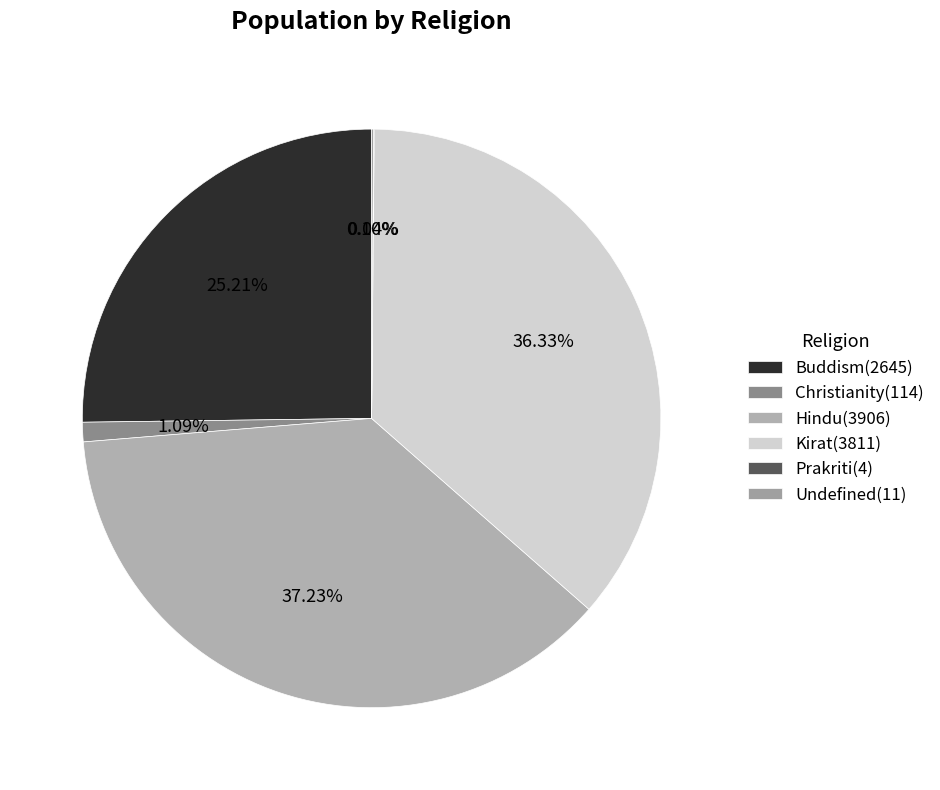

What is the ratio of the value at Hindu to the value at Christianity?

34.3